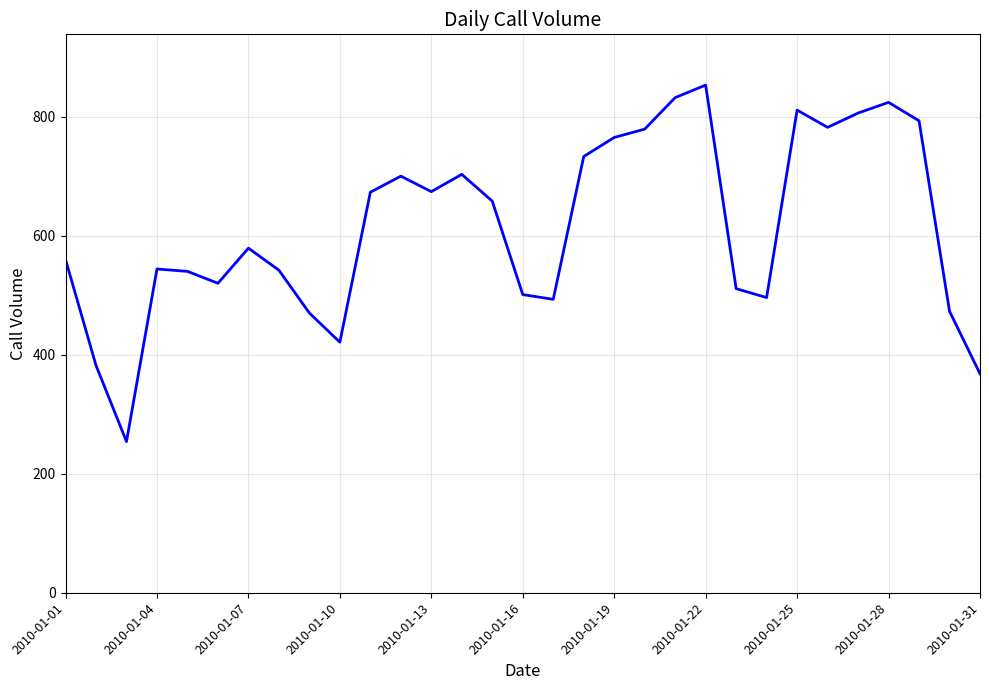

What is the difference between the maximum and minimum values?

599